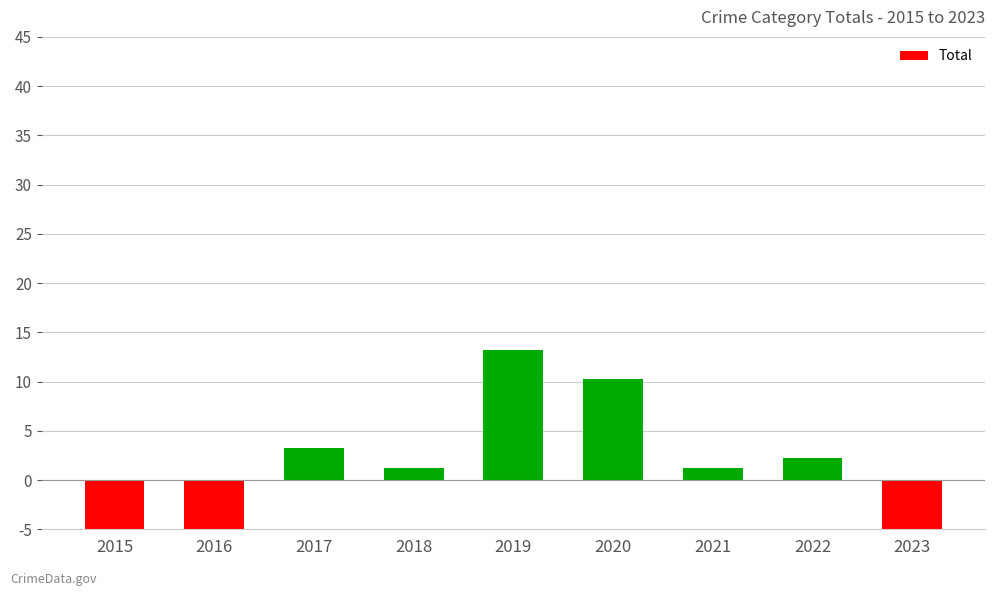

Reading right to left, what are all the values shown in this chart?

2023=-5.8	2022=2.2	2021=1.2	2020=10.2	2019=13.2	2018=1.2	2017=3.2	2016=-6.8	2015=-18.8